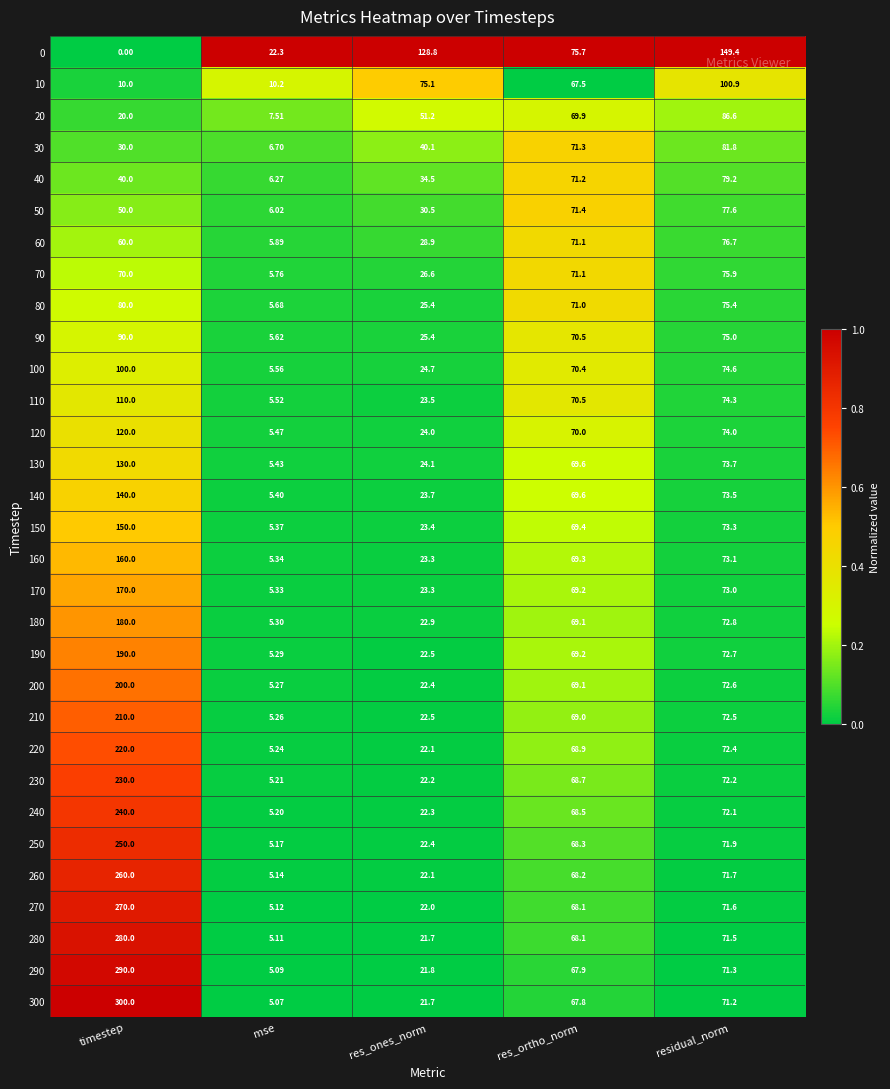

Which label corresponds to the largest value in the chart?

timestep